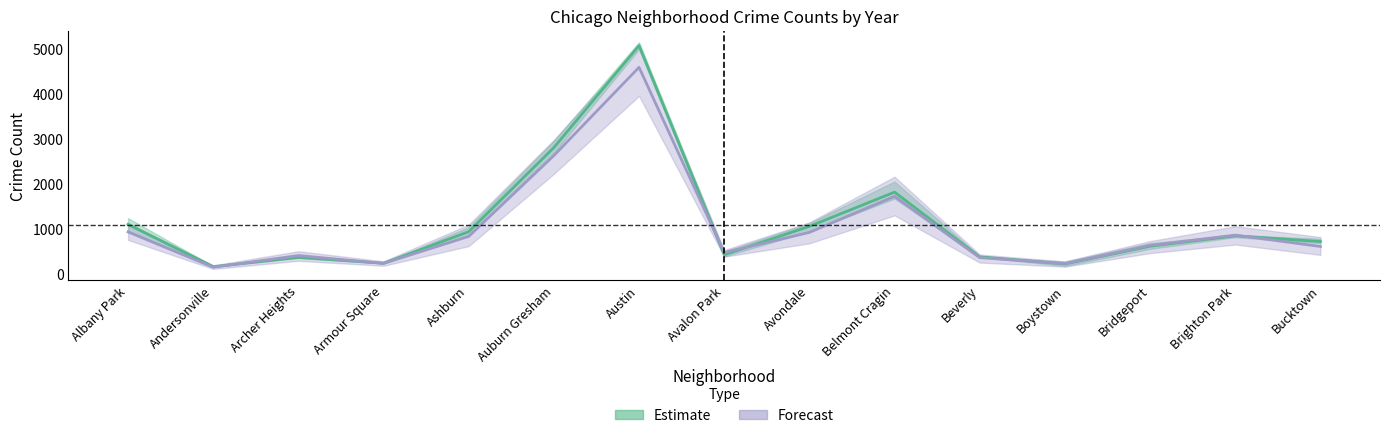

At Bucktown, list the series in order from smallest to largest.

Forecast, Estimate